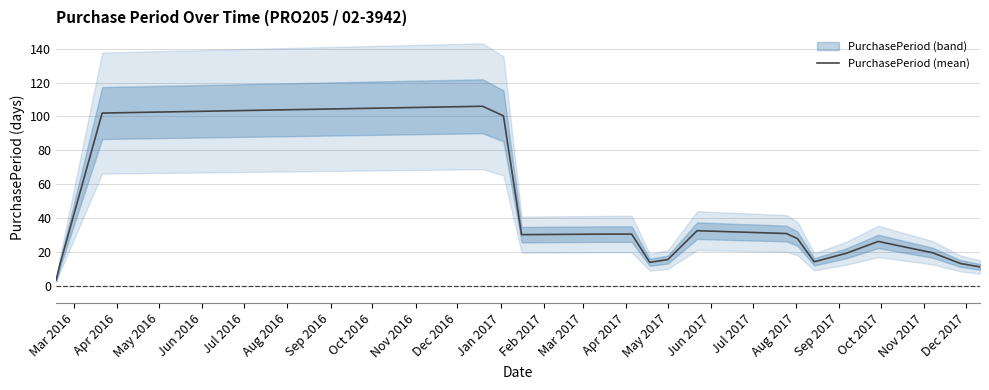

How many data points are less than 26?

10